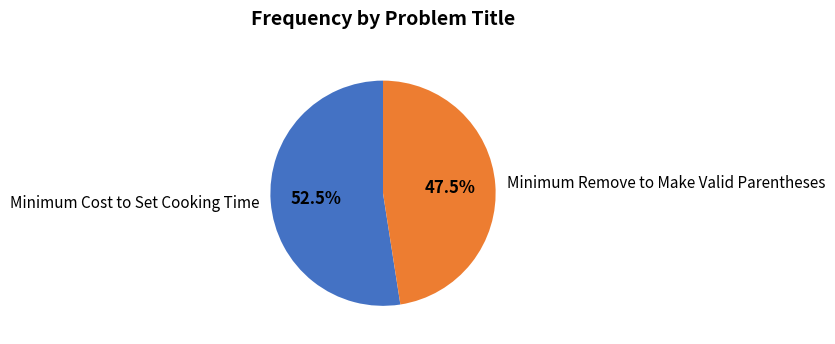

What percentage is NOT represented by Minimum Cost to Set Cooking Time?

47.5%